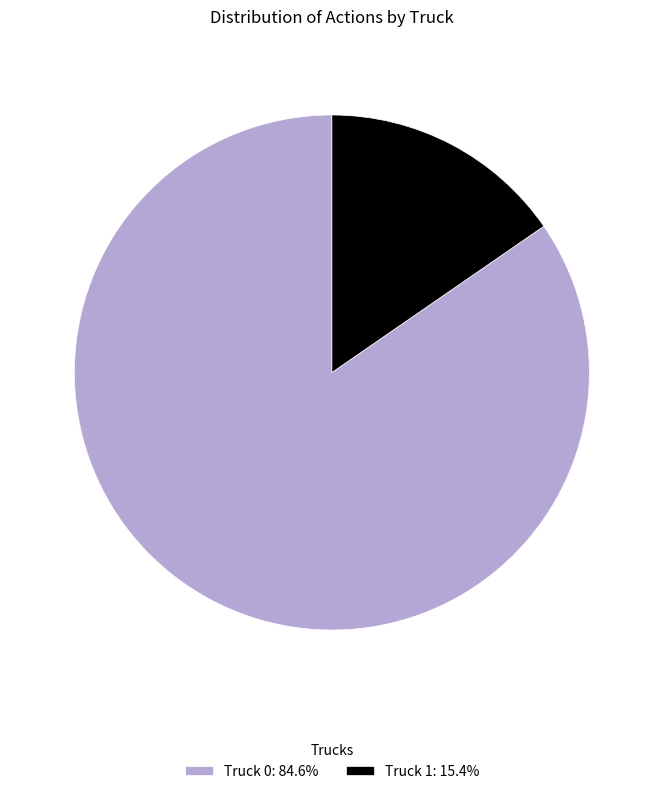

What is the ratio of the value at Truck 0: 84.6% to the value at Truck 1: 15.4%?

5.5